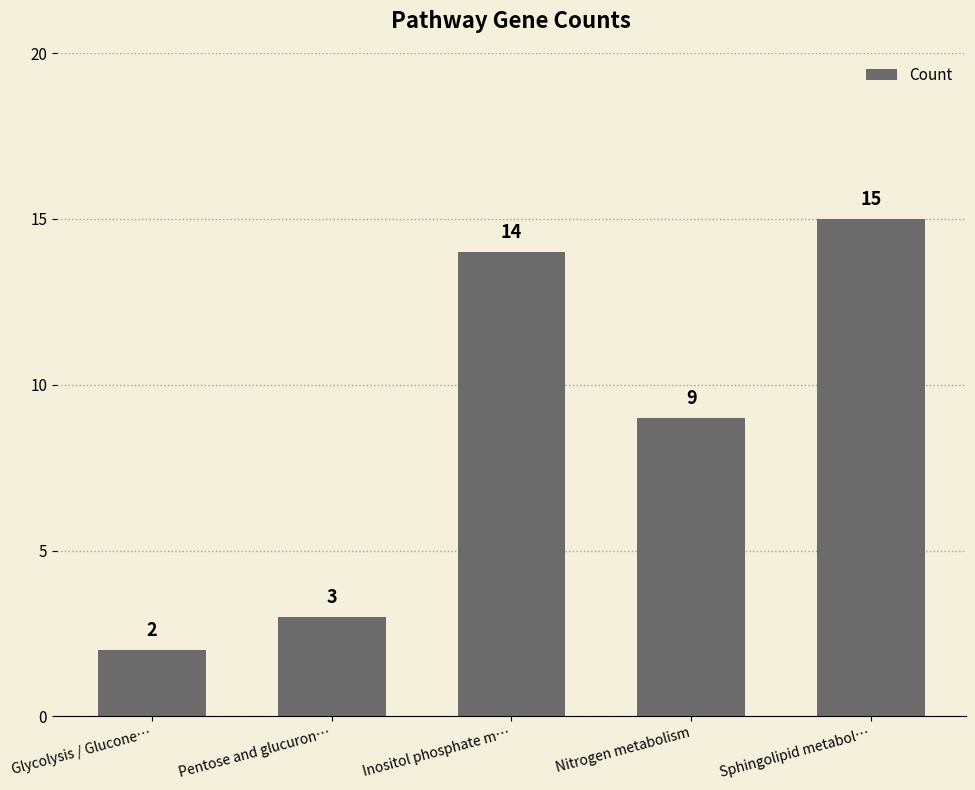

At which label is the value closest to 8?

Nitrogen metabolism